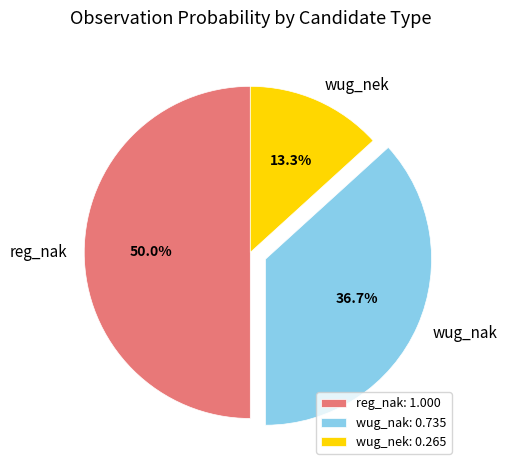

How much of the chart is everything except wug_nak?

63.3%